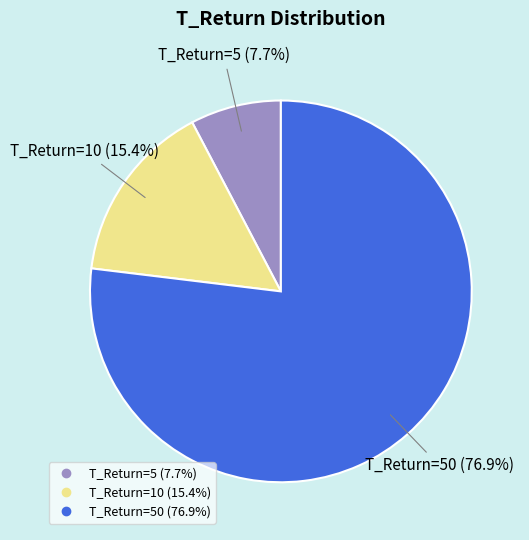

Does any single category account for the majority?

Yes